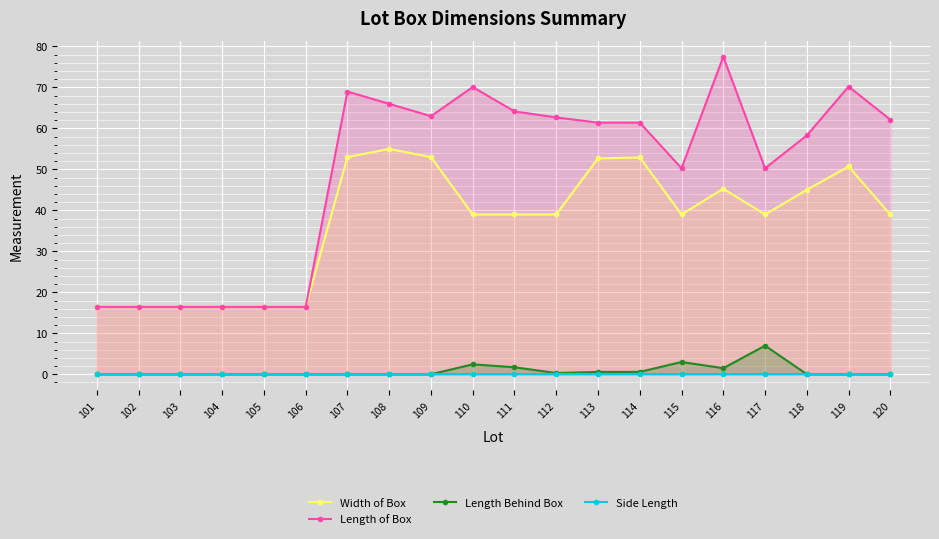

Which label corresponds to the smallest value in the chart?

101